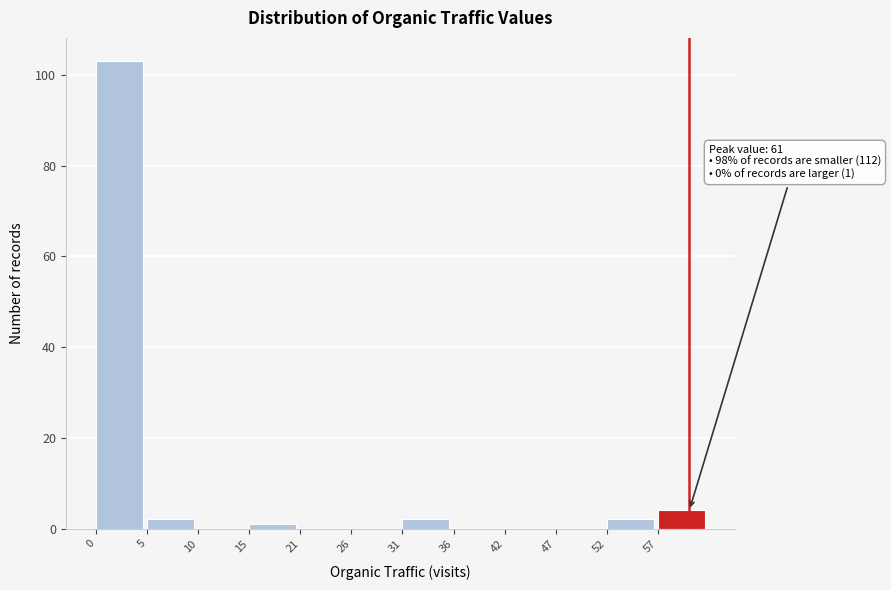

Is it true that the value at 10 is 32?

False